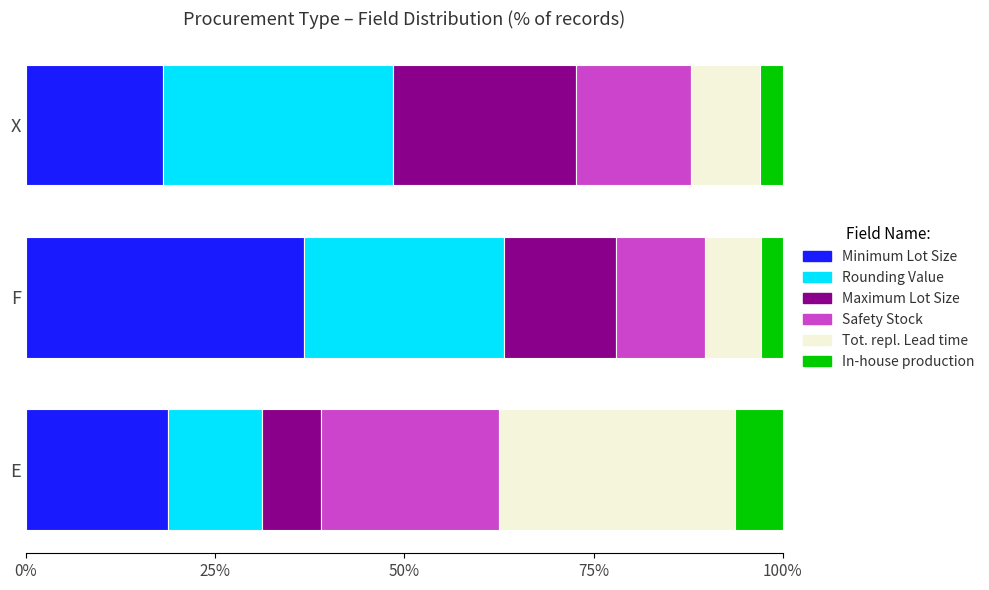

What is the highest value of the Minimum Lot Size series?

36.8